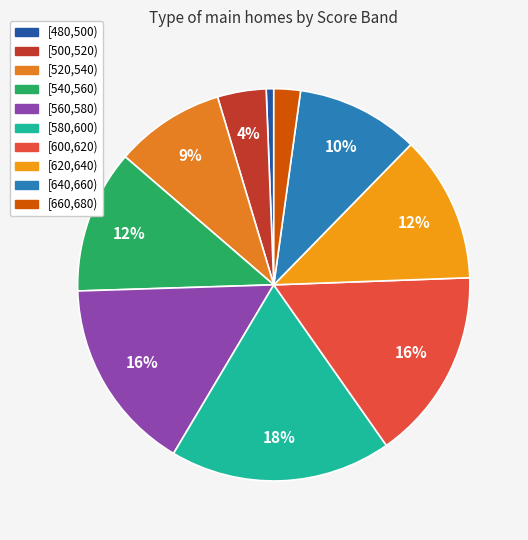

The [620,640) slice represents 12% of the pie. True or false?

True